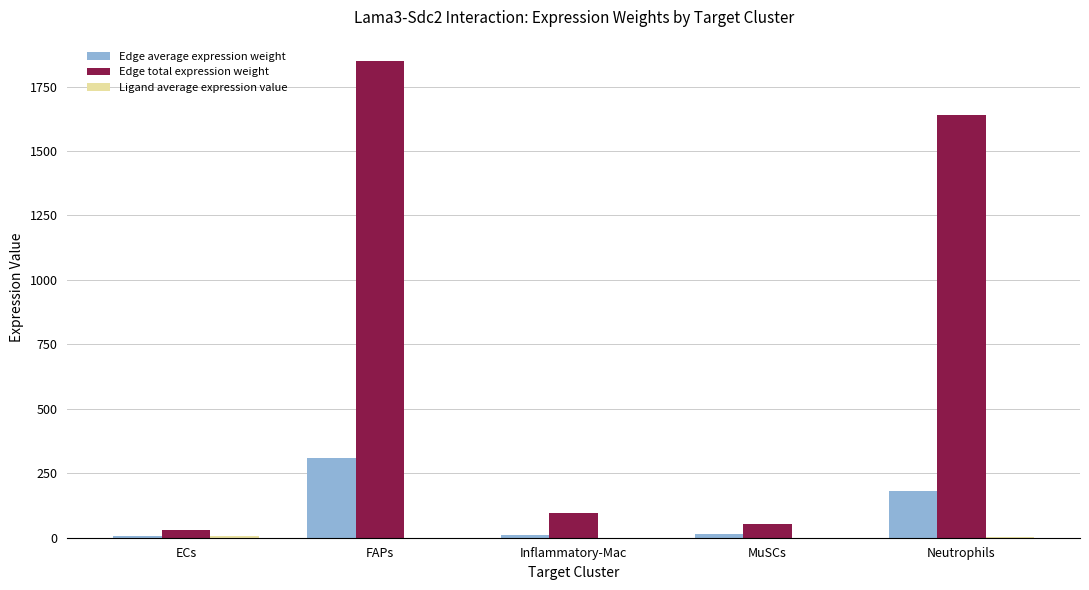

True or false: Edge total expression weight has a value of 53.9 at MuSCs.

True